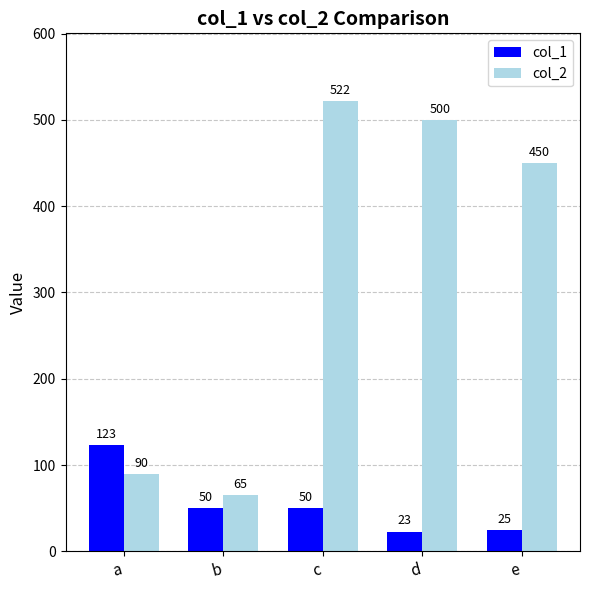

How many categories are shown in the chart?

5